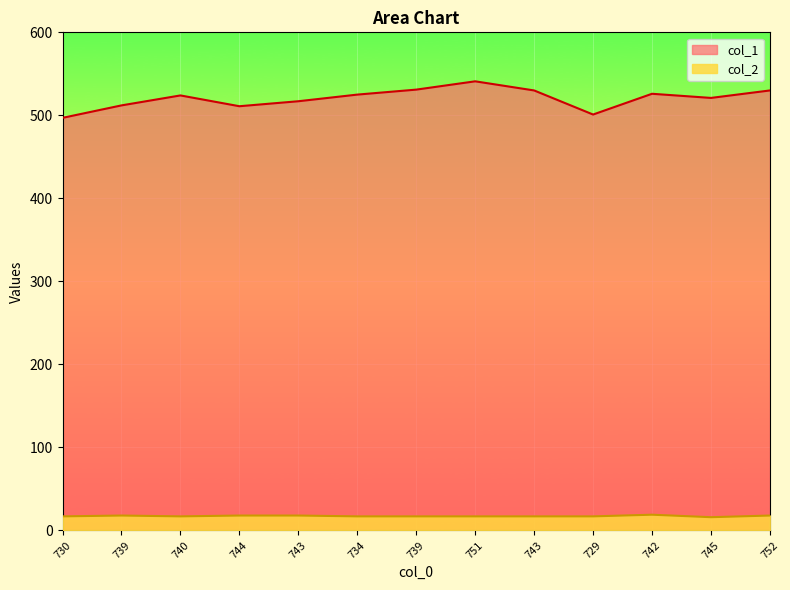

What is the spread (max minus min) of values at 742?

507